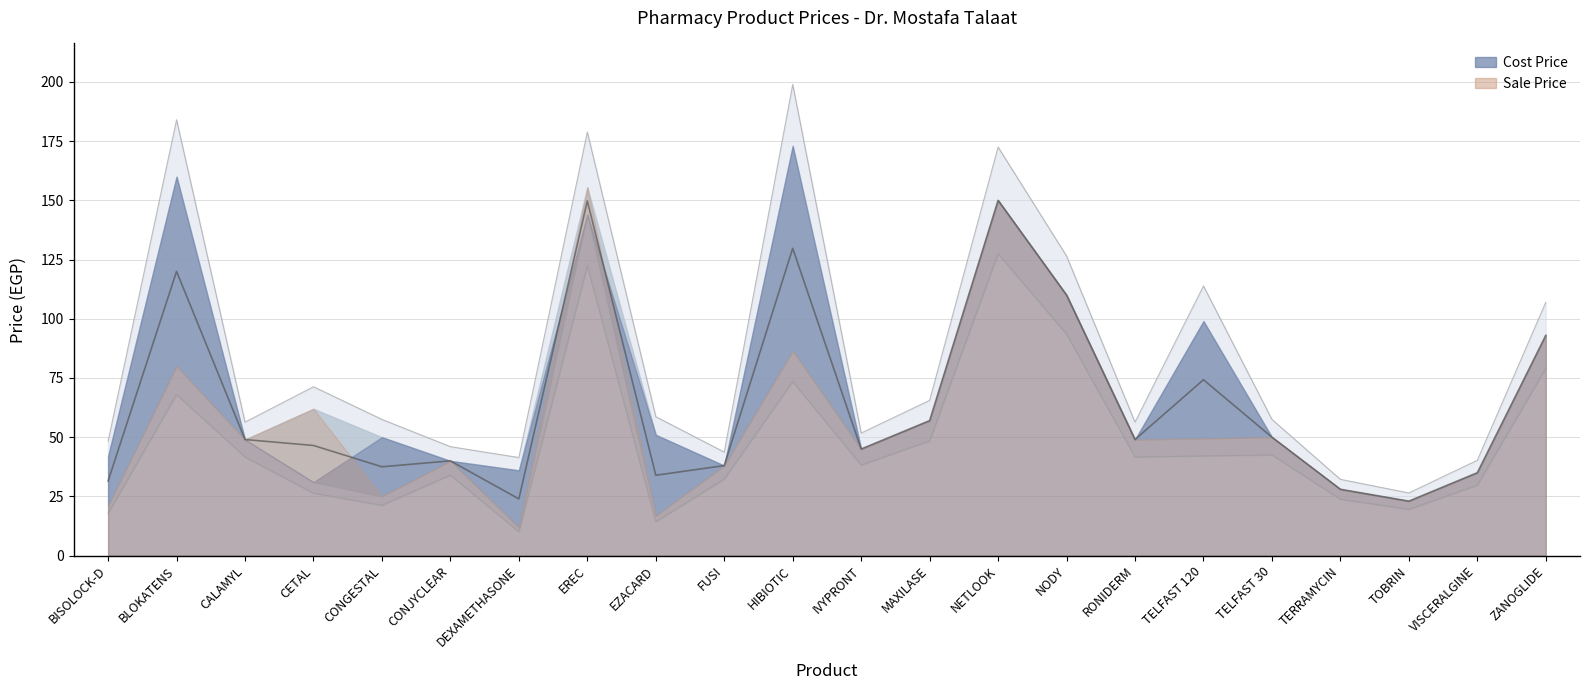

What position from the left is NETLOOK?

14